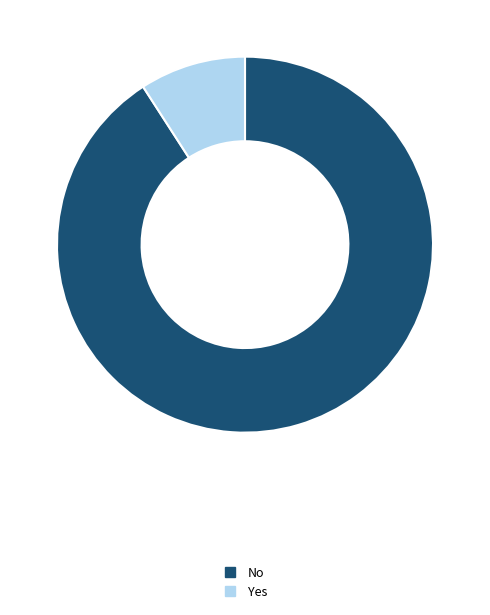

True or false: Yes accounts for 16% of the total.

False